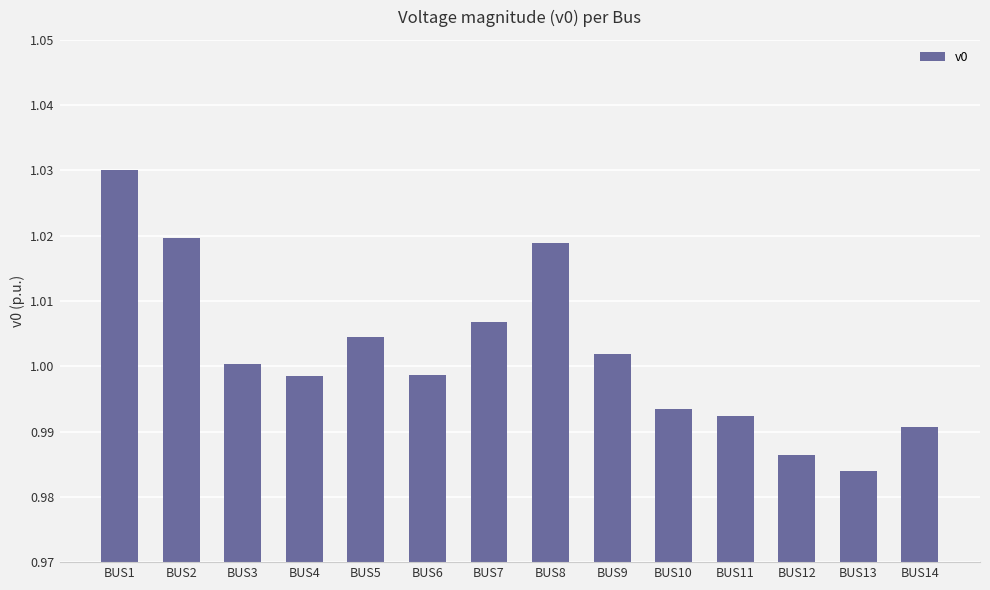

Which has a higher value, BUS6 or BUS9?

BUS9